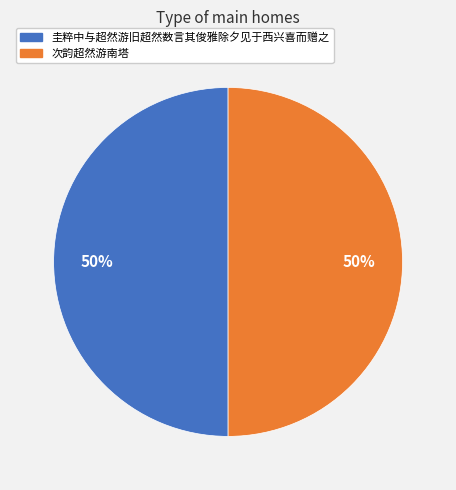

Approximately how many times larger is the value at 次韵超然游南塔 compared to 圭粹中与超然游旧超然数言其俊雅除夕见于西兴喜而赠之?

1.0